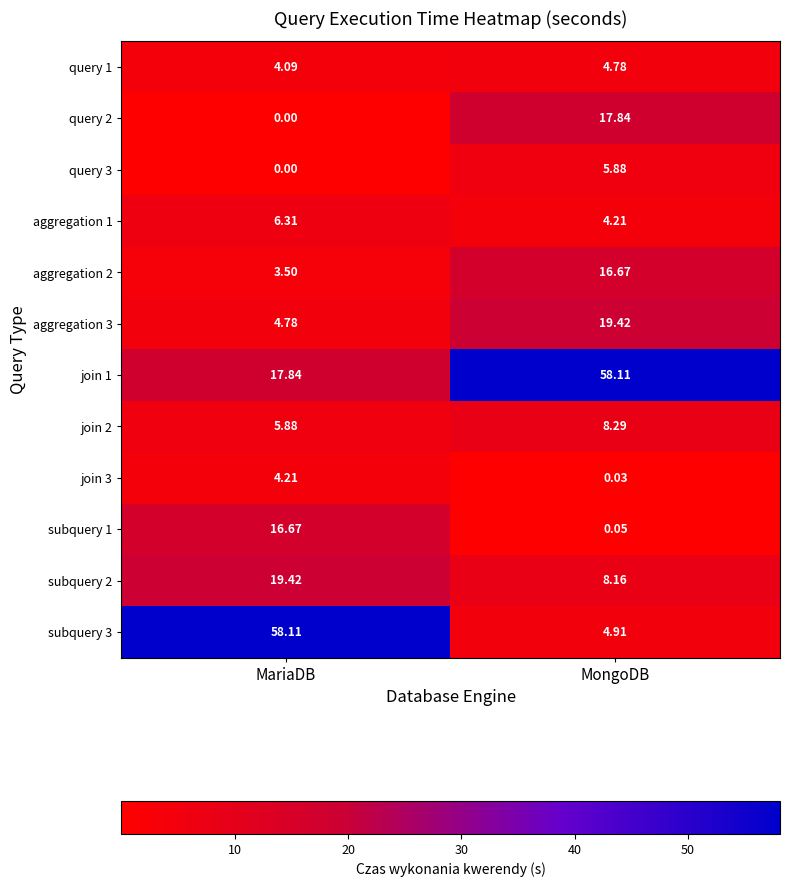

What is the spread (max minus min) of values at MongoDB?

58.1